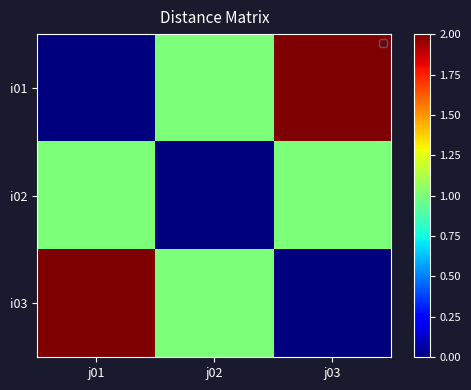

At how many categories does at least one series exceed 0?

3